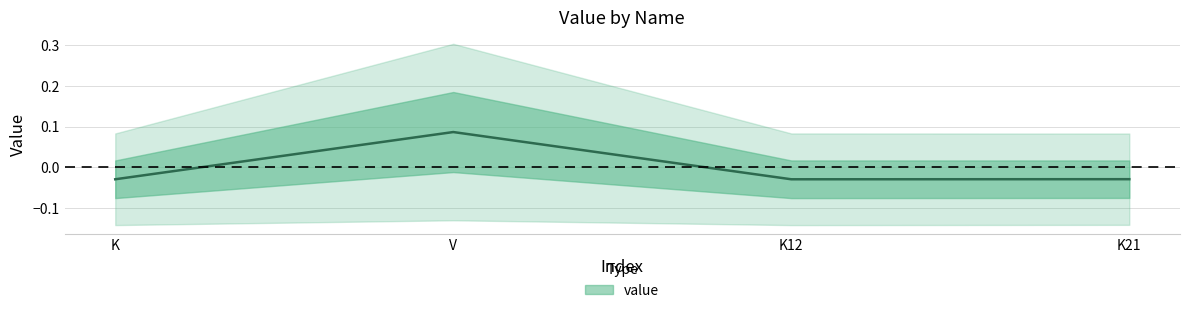

List the labels in order of value, smallest first.

K12, K, K21, V